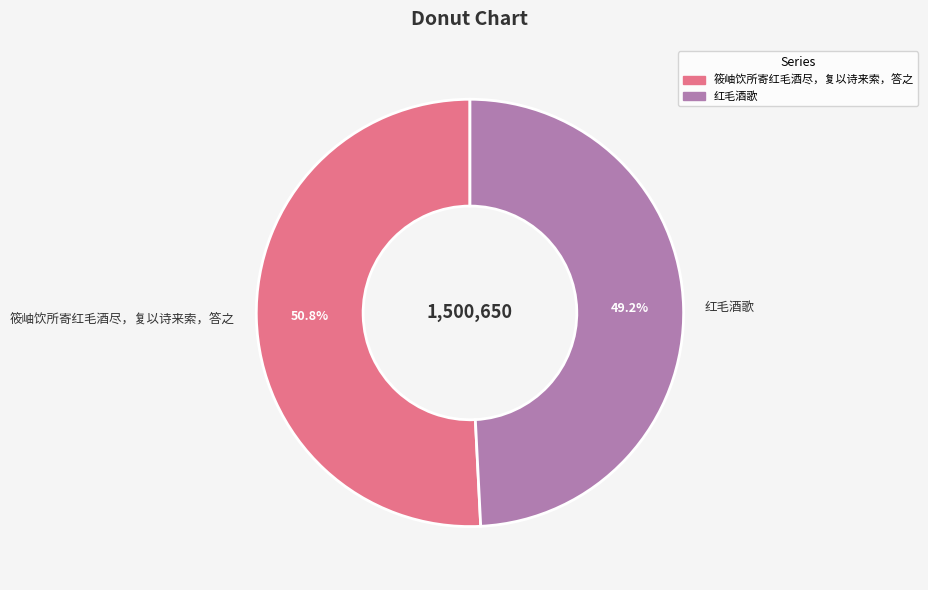

How many slices are in this pie chart?

2